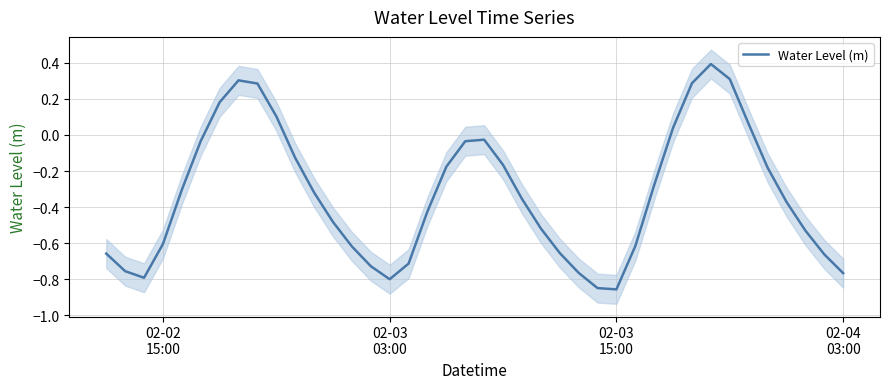

How many values exceed 0?

9